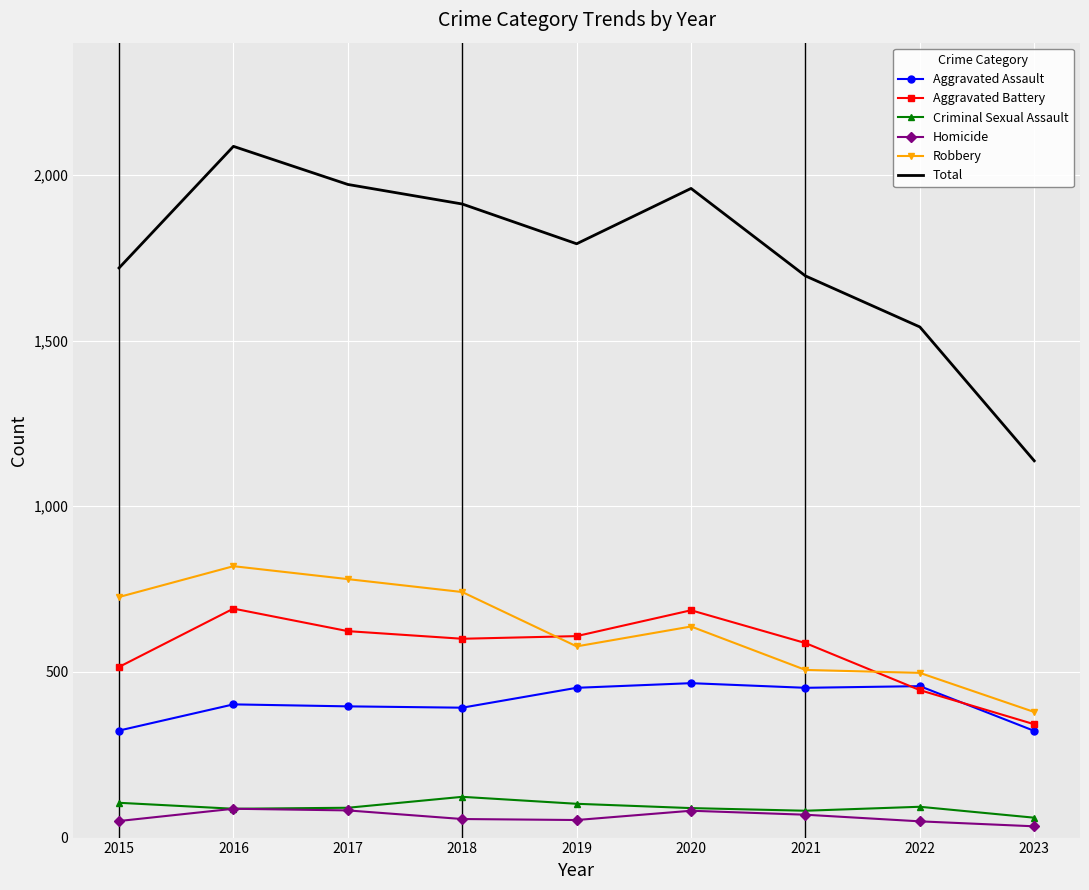

Which series has the largest total across all categories?

Total